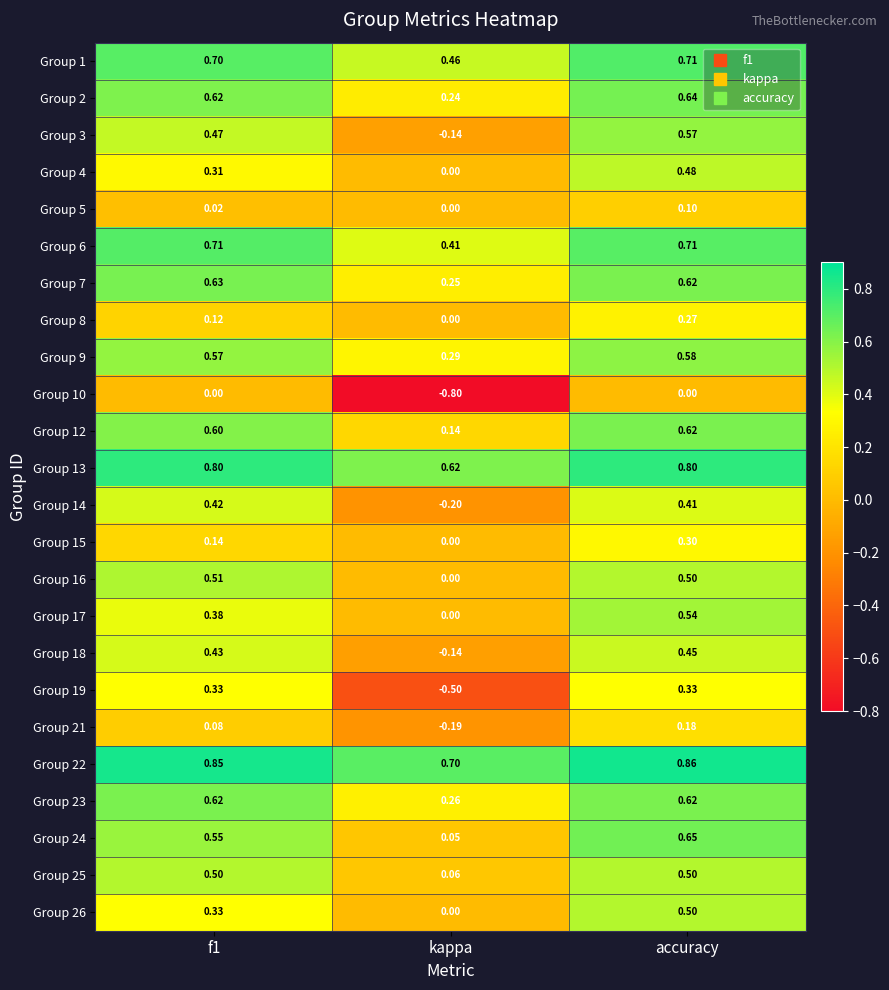

At which label does Group 8 reach its minimum?

kappa